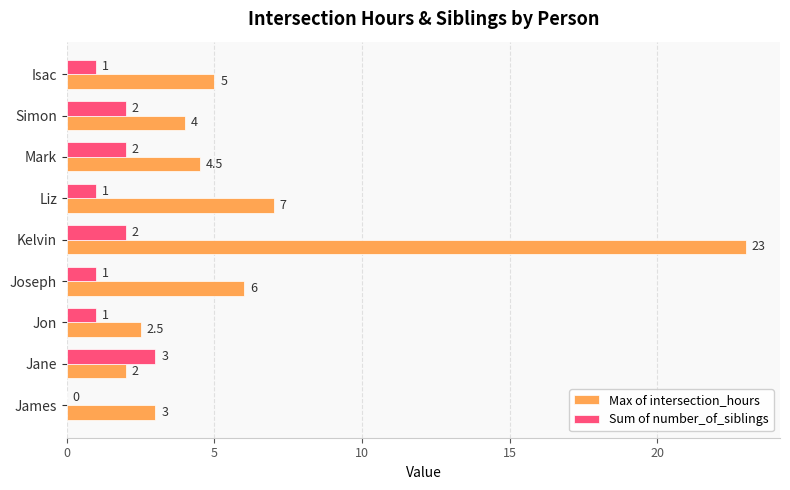

Which series changed the most between Kelvin and Mark?

Max of intersection_hours